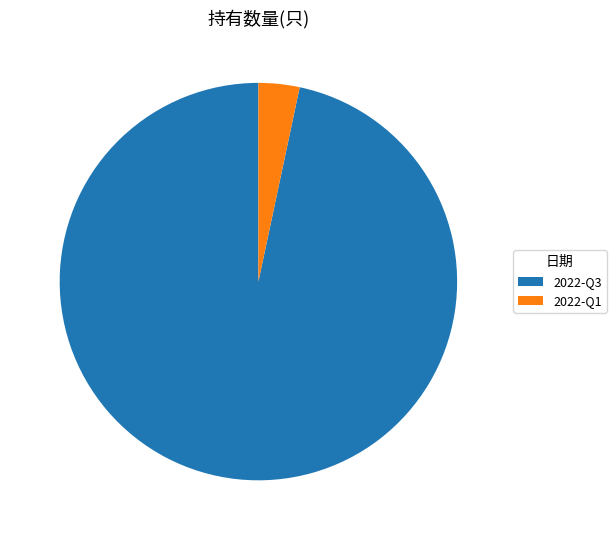

How many segments does this pie chart have?

2